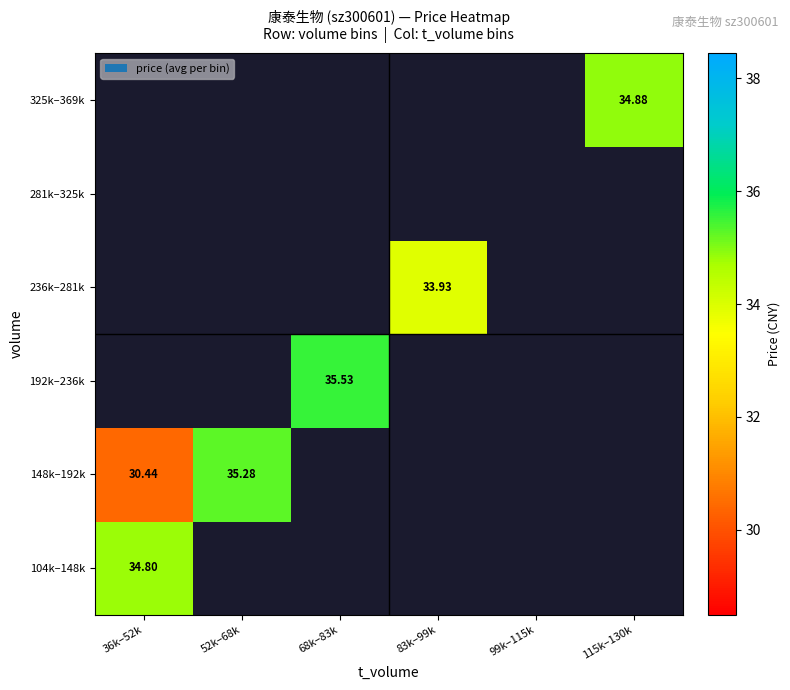

Count the number of data series in this chart.

6